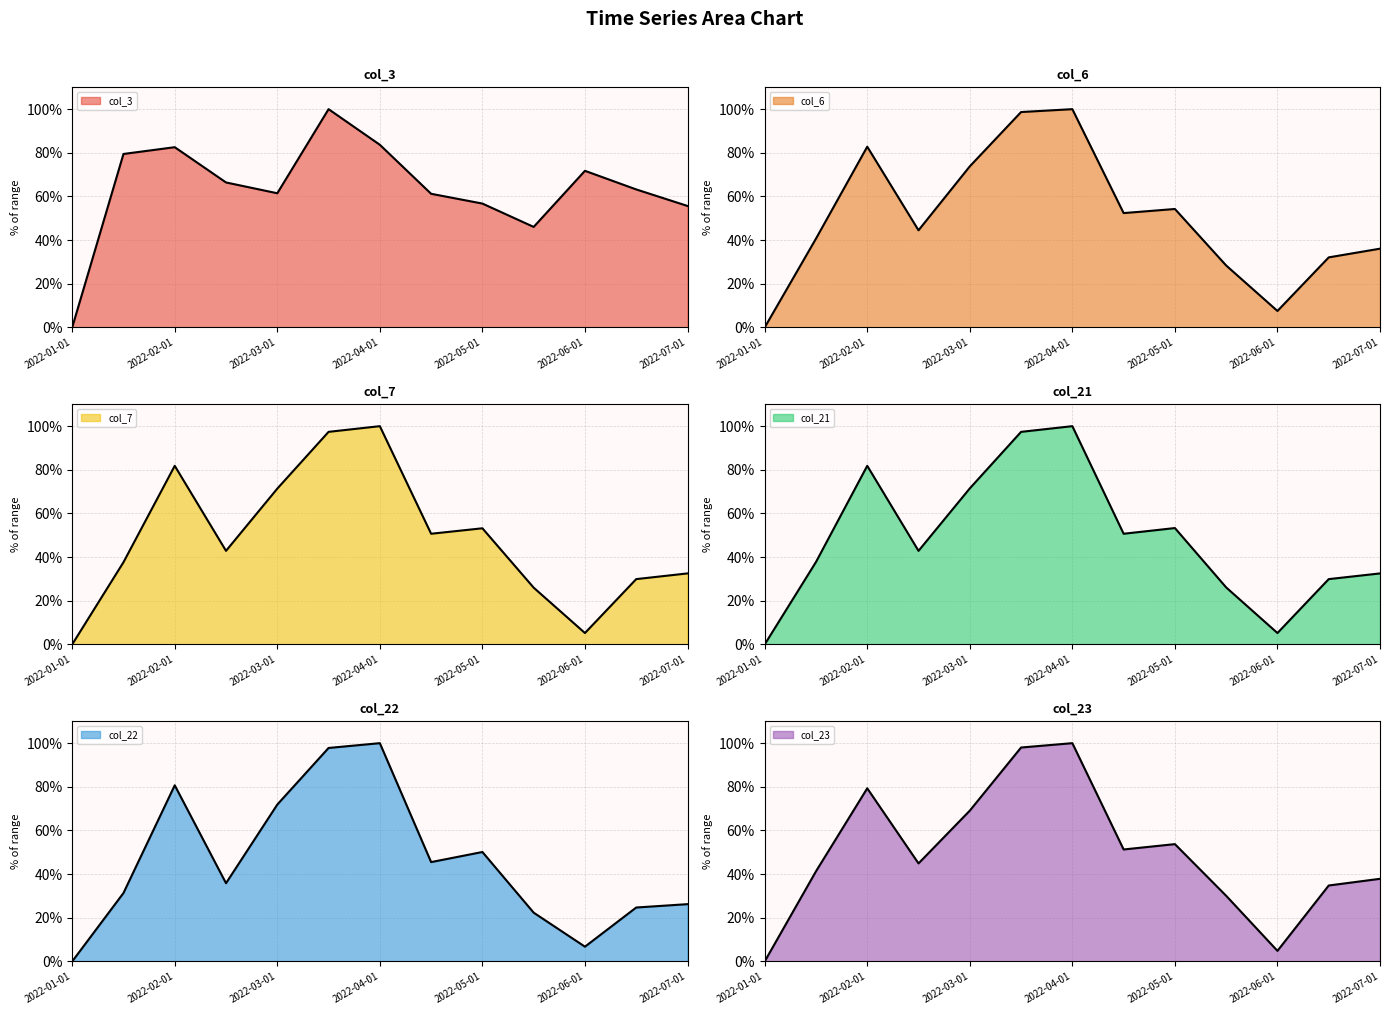

Reading left to right, what are all the values shown in this chart?

col_3: 0.0	79.5	82.6	66.4	61.5	100.0	83.7	61.2	56.7	46.1	71.8	63.2	55.7
col_6: 0.0	40.7	82.8	44.5	73.8	98.7	100.0	52.4	54.3	28.4	7.5	32.1	36.1
col_7: 0.0	37.6	81.8	42.9	71.4	97.4	100.0	50.7	53.2	26.0	5.2	29.9	32.5
col_21: 0.0	37.8	81.8	42.9	71.5	97.4	100.0	50.7	53.3	26.1	5.2	29.9	32.5
col_22: 0.0	31.3	80.7	35.8	71.9	97.8	100.0	45.5	50.1	22.3	6.8	24.7	26.2
col_23: 0.0	41.3	79.3	44.9	69.1	98.0	100.0	51.3	53.7	30.1	4.8	34.8	37.9